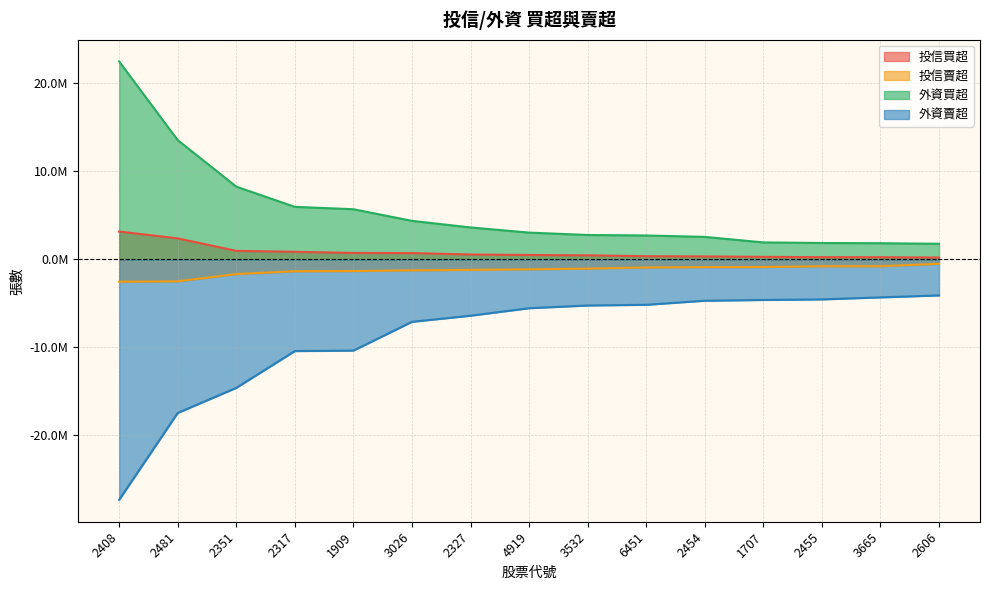

True or false: 外資賣超 and 投信買超 cross at least once.

False